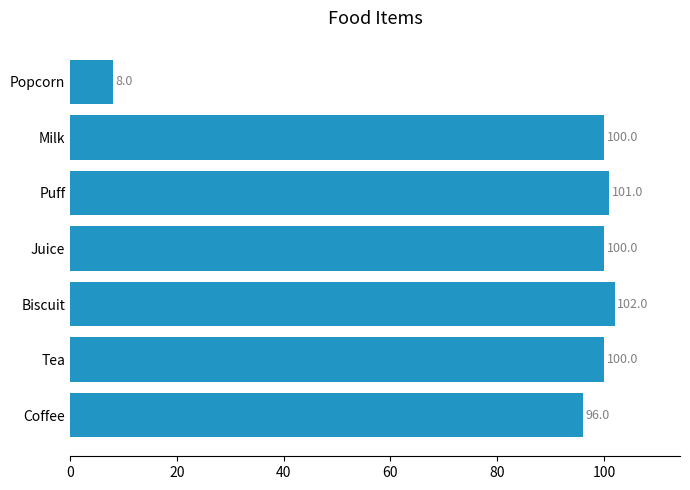

What is the difference between the maximum and second lowest values?

6